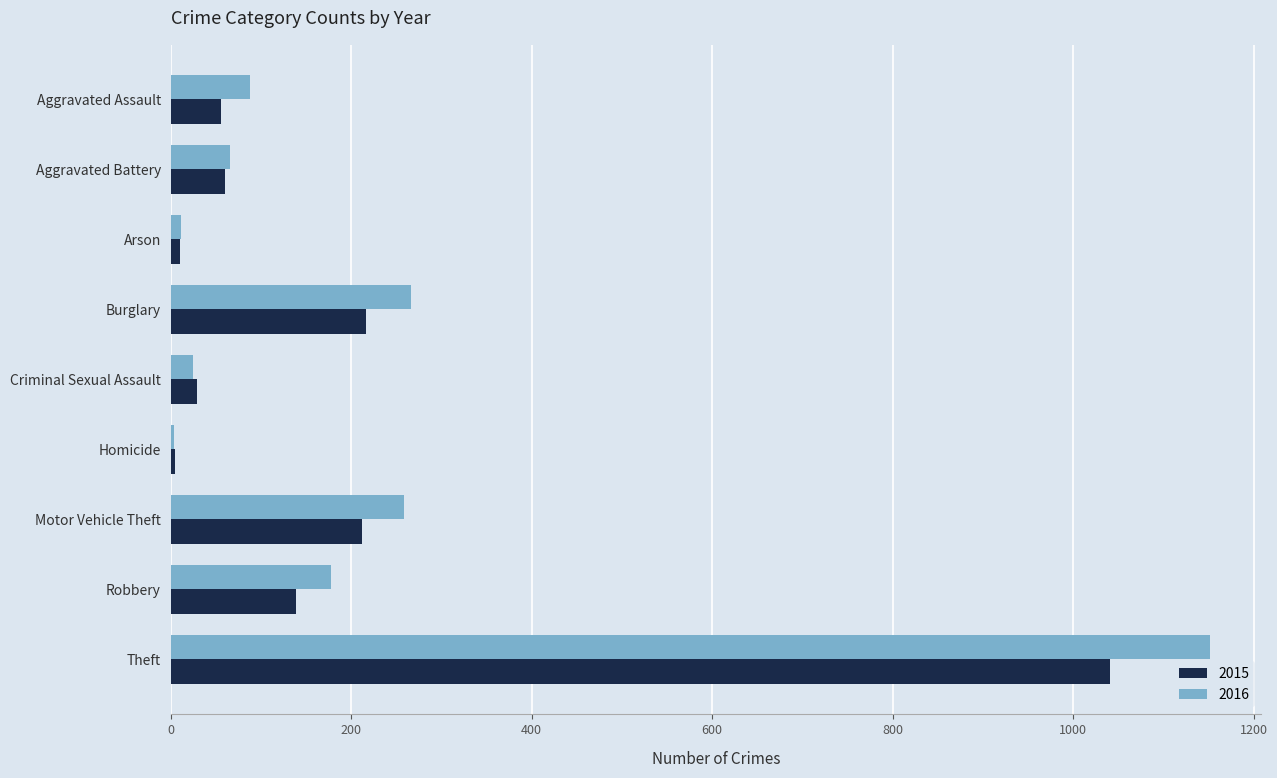

What is the difference between the 2016 values at Aggravated Battery and Robbery?

112